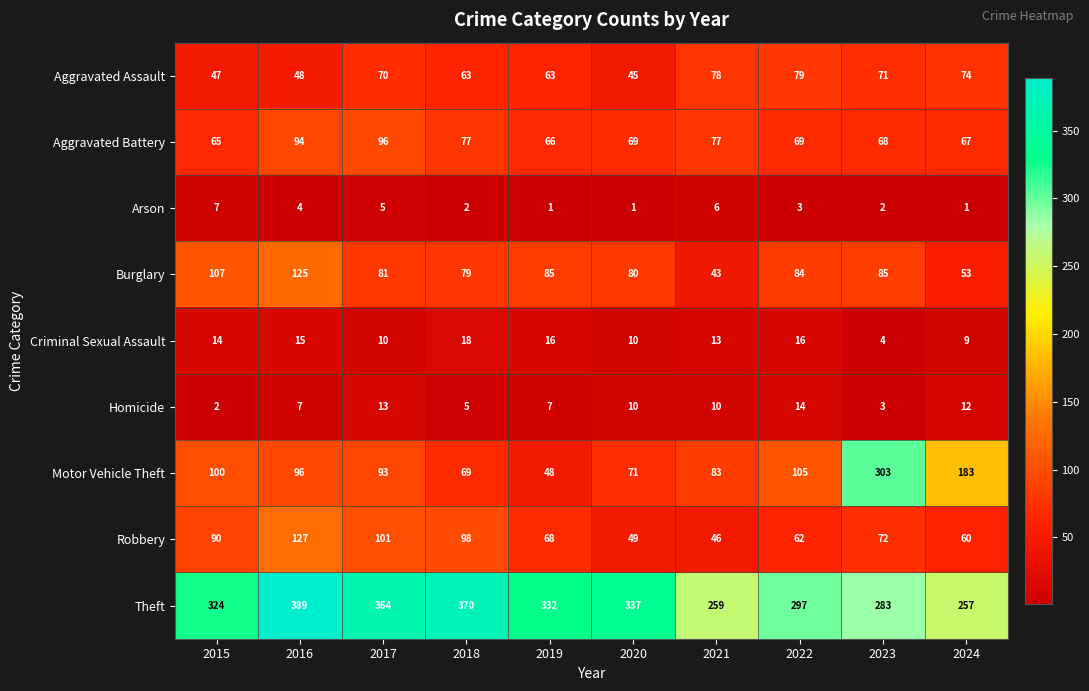

Which series has the widest spread of values?

Motor Vehicle Theft